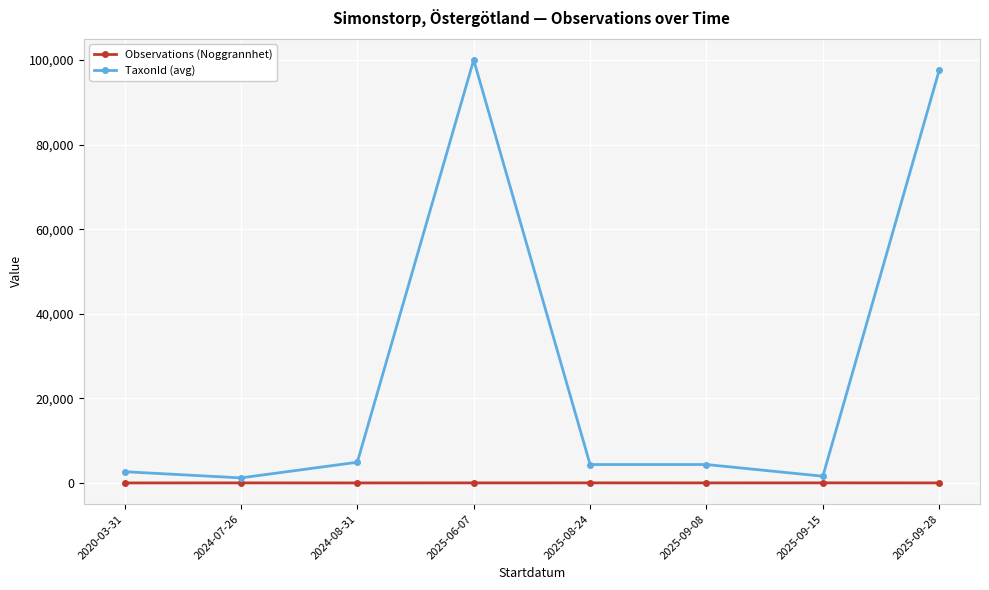

What are all the series names shown in the legend?

Observations (Noggrannhet), TaxonId (avg)